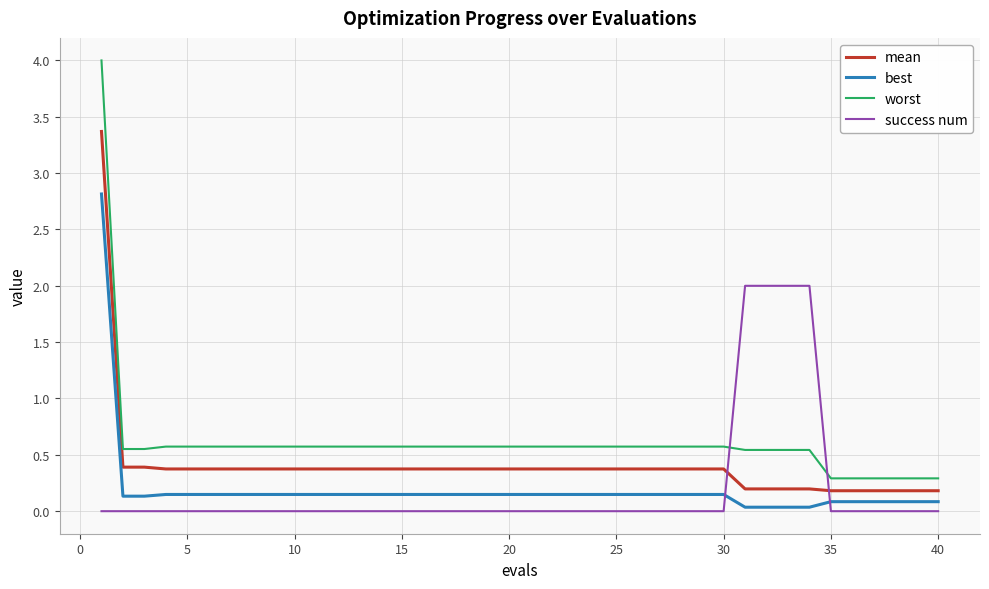

What is the difference between the maximum and minimum values in the success num series?

2.0